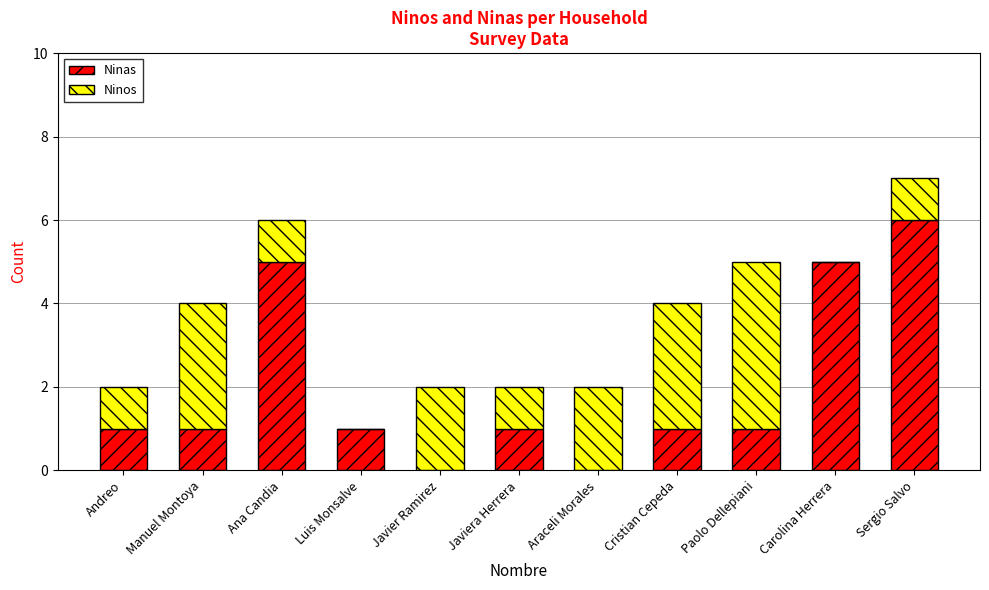

What is the maximum value for Ninas?

6